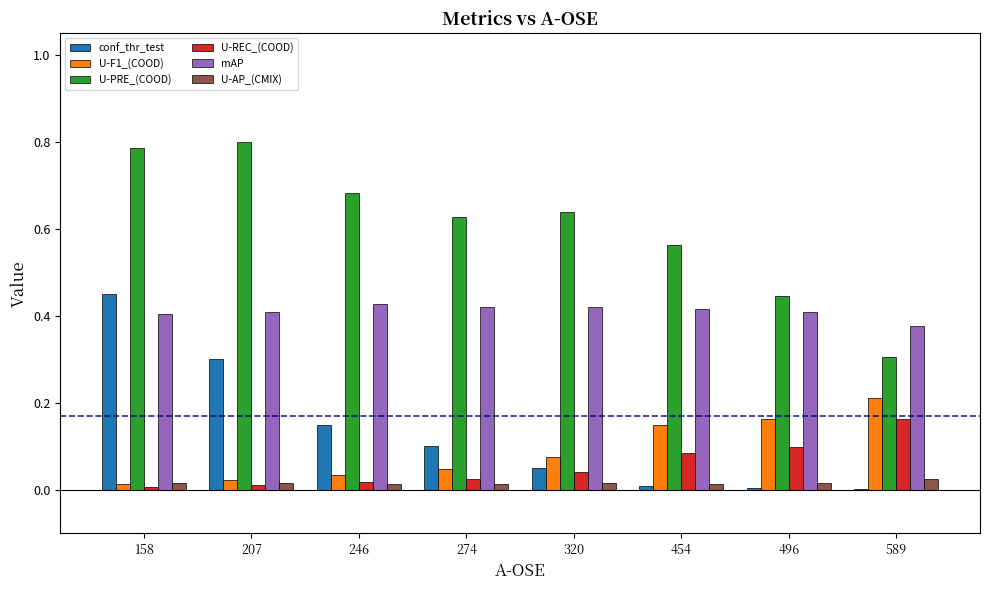

Which series changed the most between 207 and 246?

conf_thr_test